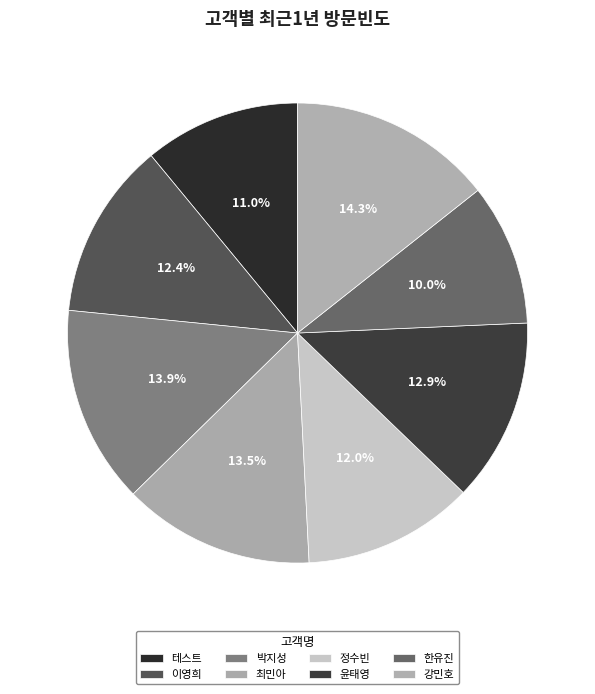

Which category has the biggest portion of the pie?

강민호